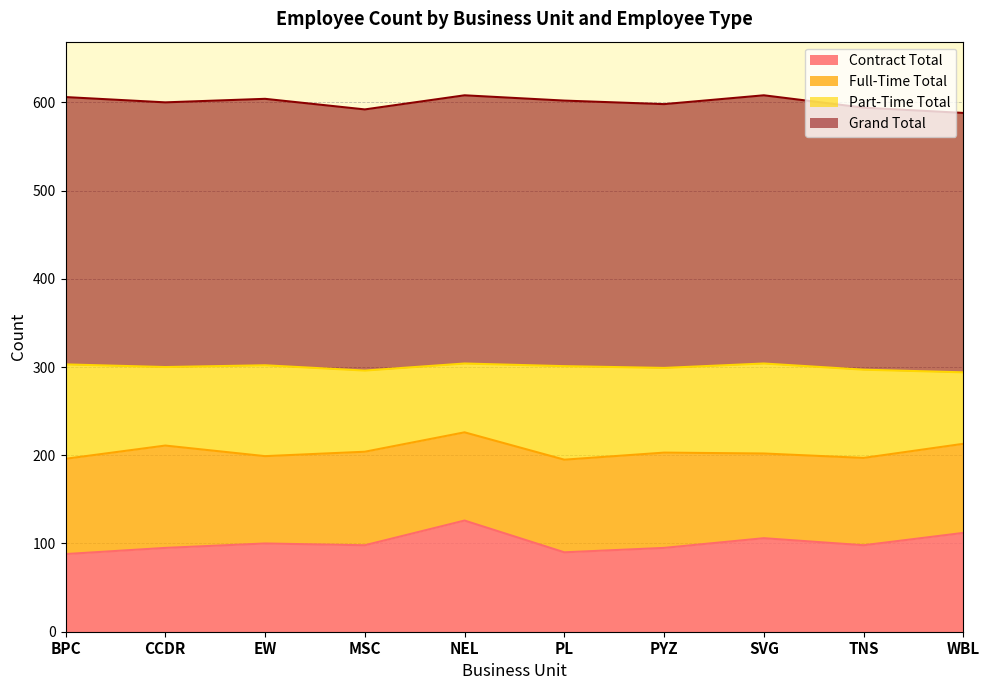

What is the minimum value for Contract Total?

88